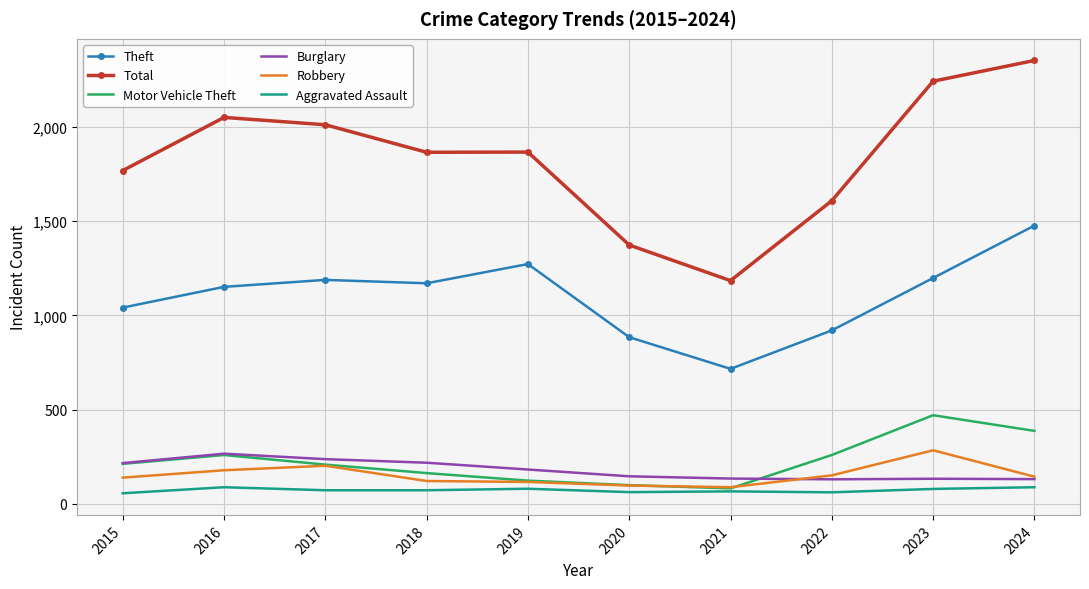

Which category has the highest value across all series?

2024